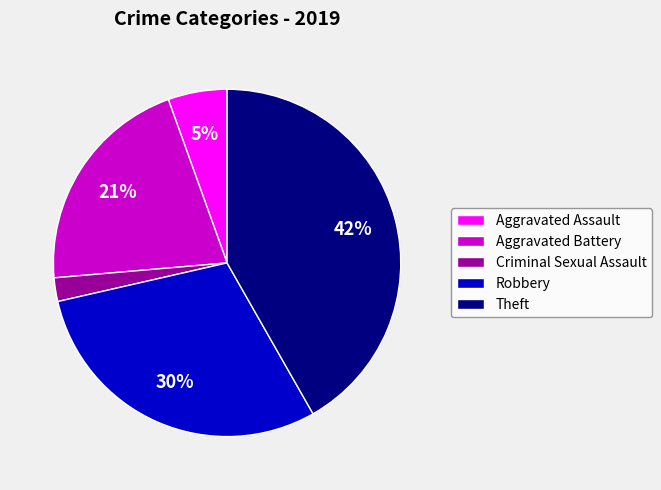

Approximately how many times larger is the value at Aggravated Assault compared to Theft?

0.1